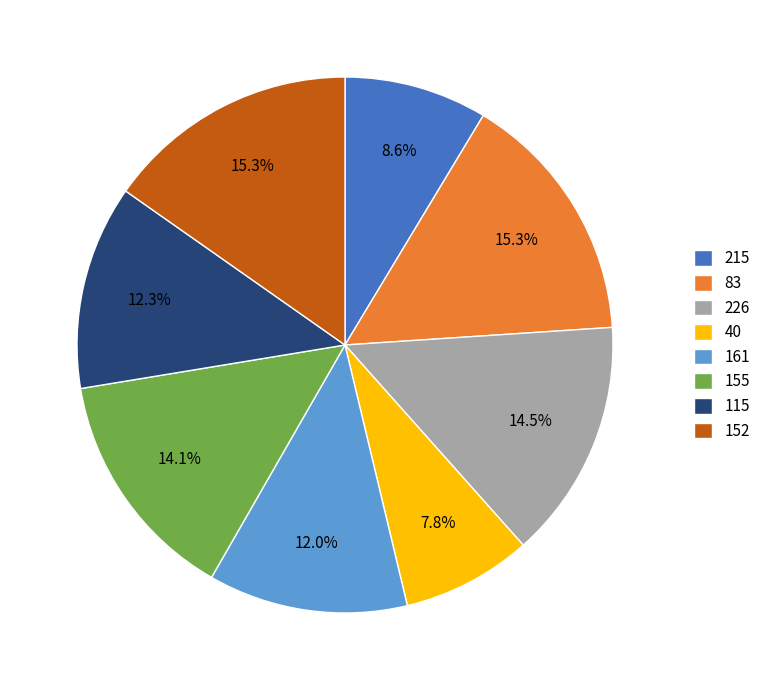

Which slice is the smallest?

40